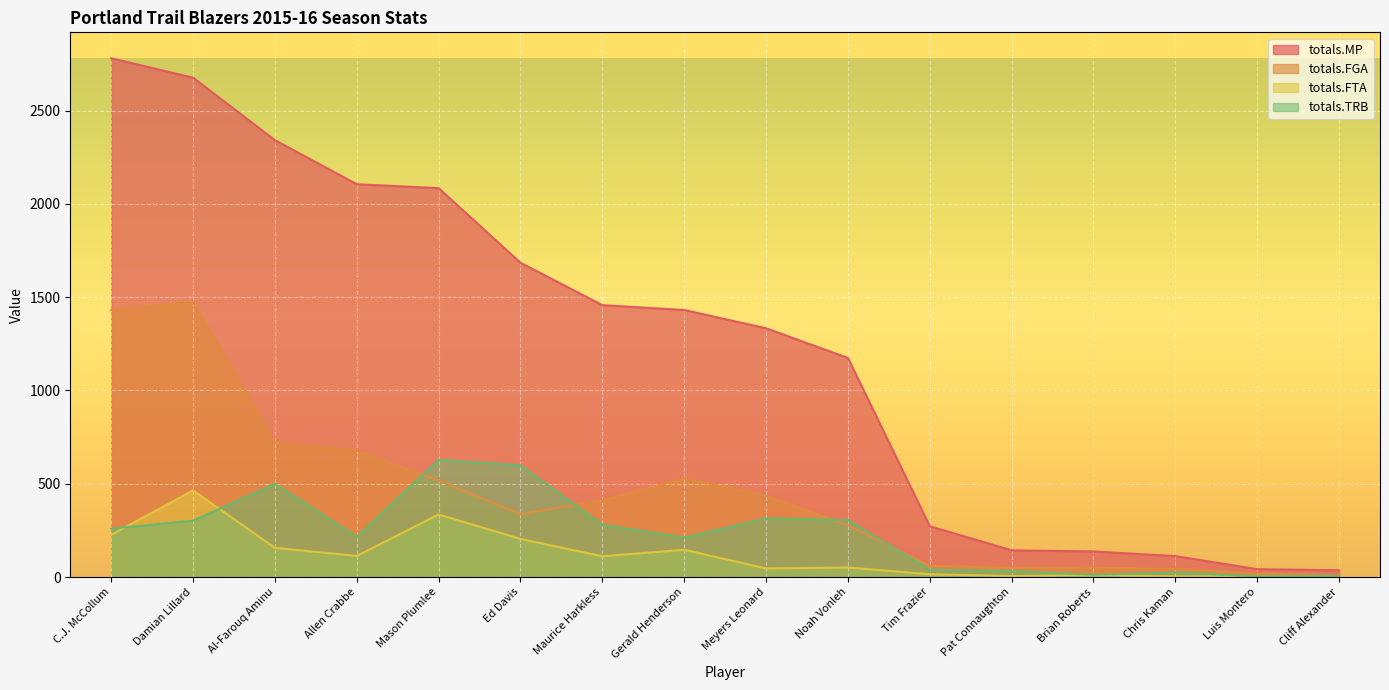

What is the value of the totals.MP point at the 14th from the left?

112